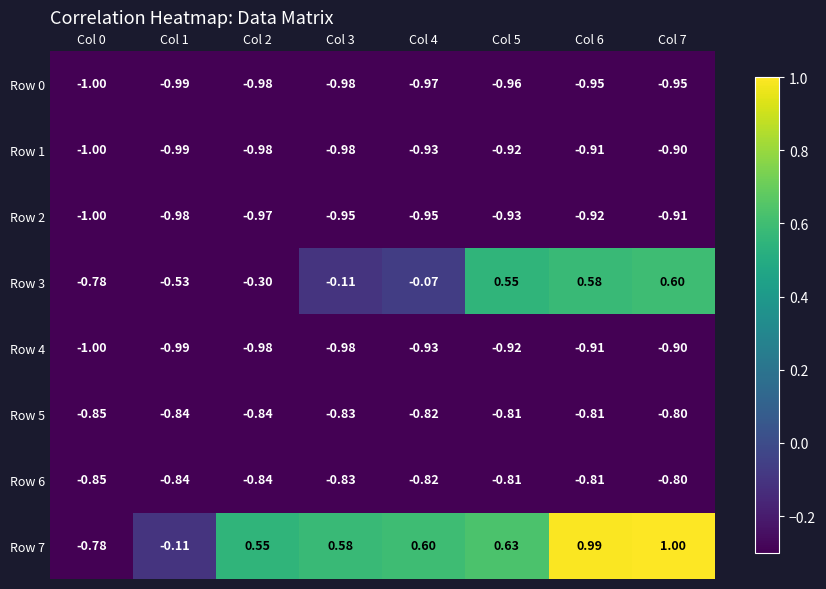

List the series in order of their peak value, lowest first.

Row 0, Row 2, Row 1, Row 4, Row 5, Row 6, Row 3, Row 7